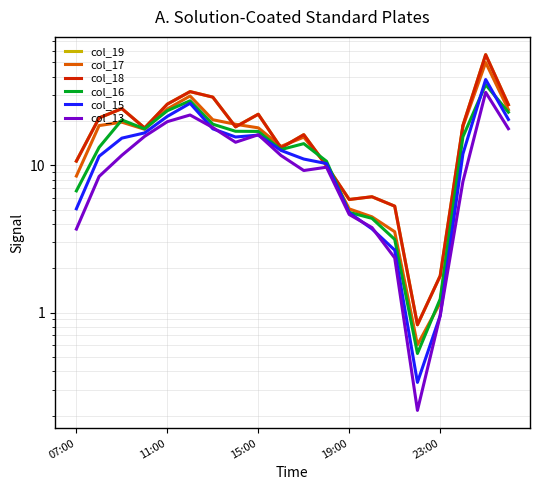

True or false: col_19 has more than 1 interior local peaks.

True